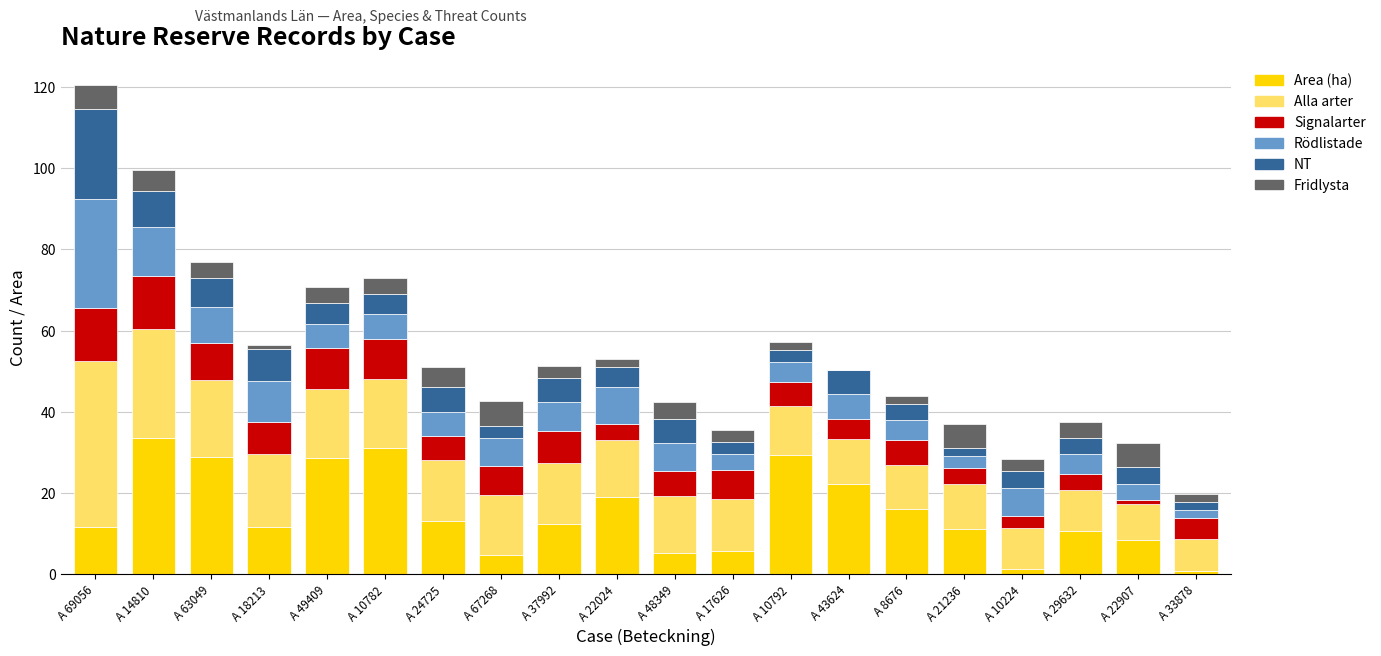

What is the sum of all Area (ha) values?

304.6